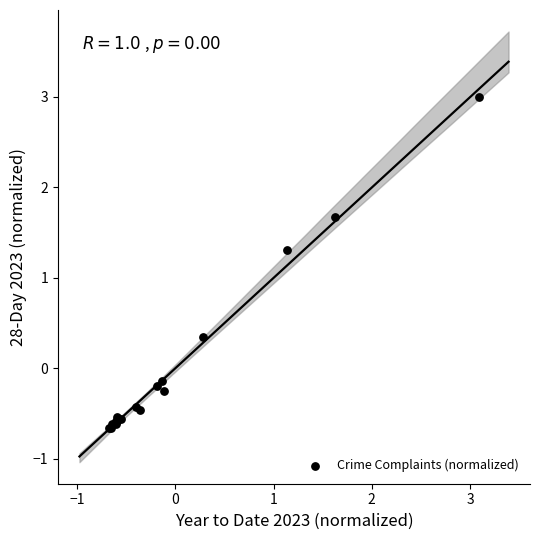

What Y value in the scatter plot is closest to 1?

1.3